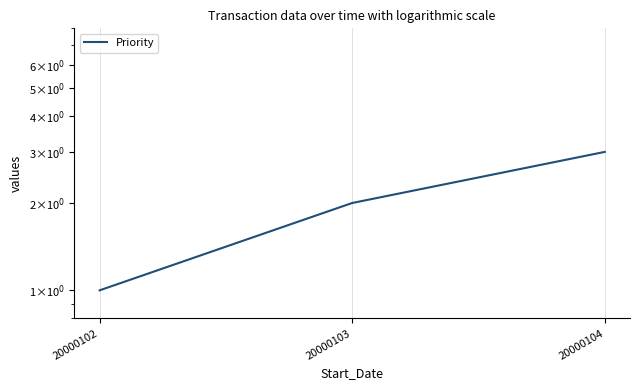

Rank the categories by value from highest to lowest.

20000104, 20000103, 20000102